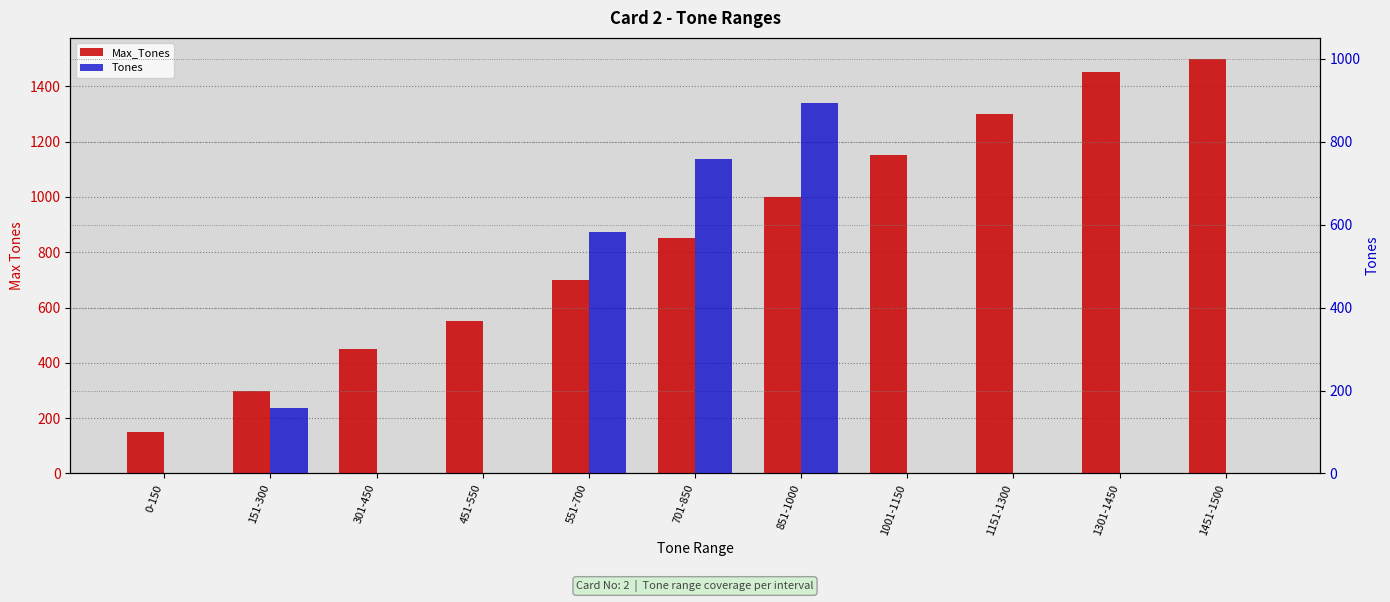

Reading right to left, list all the values displayed in this chart.

Max_Tones: 1500	1450	1300	1150	1000	850	700	550	450	300	150
Tones: 0	0	0	0	894	758	582	0	0	159	0